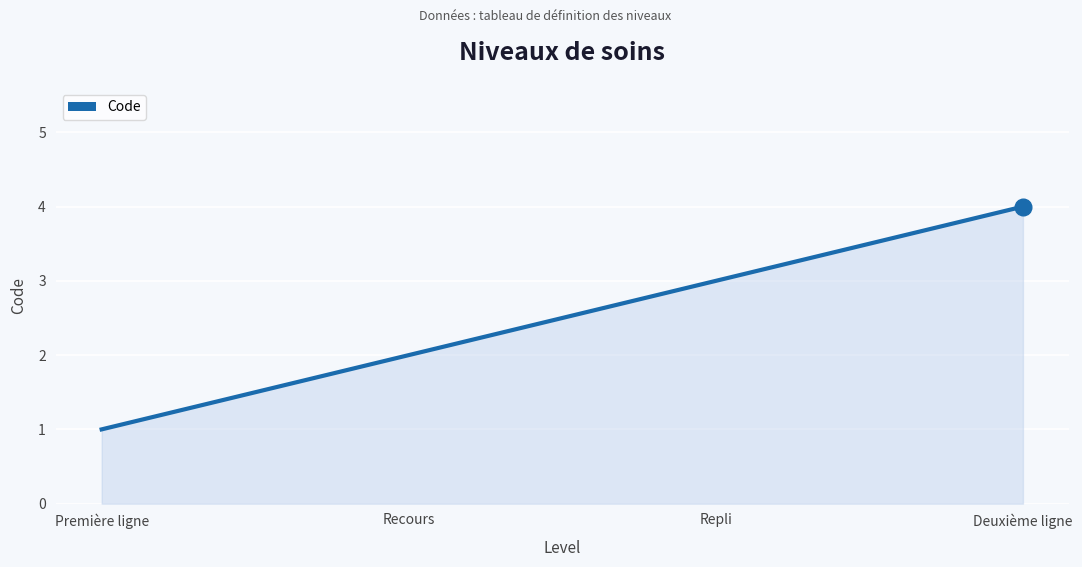

Reading left to right, extract all data points from this chart.

1	2	3	4